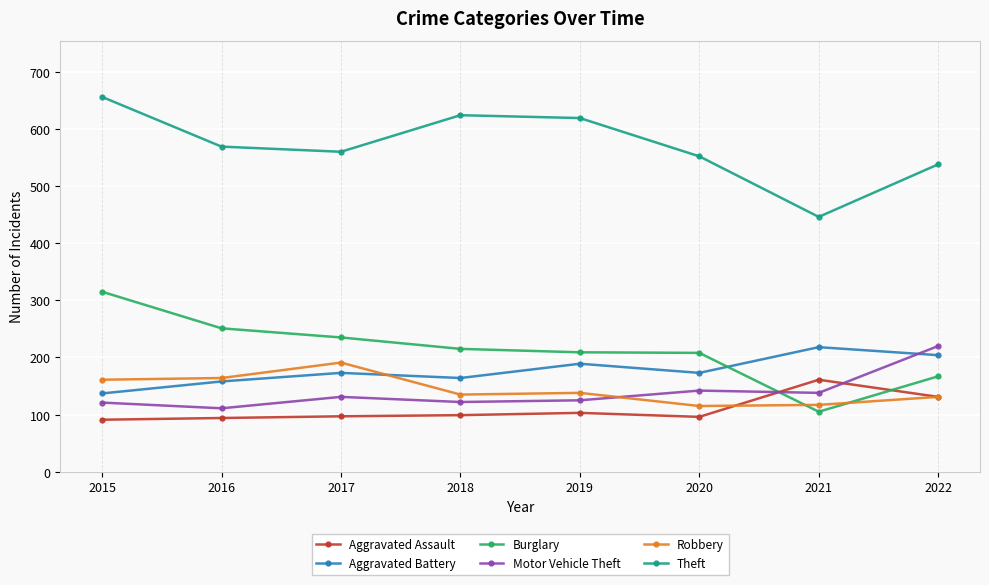

The value of Theft at 2018 is 624. True or false?

True